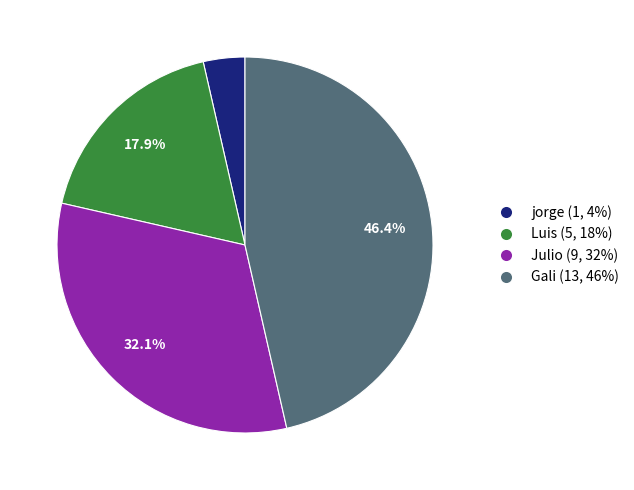

What is the total percentage of Gali and Luis?

64.3%